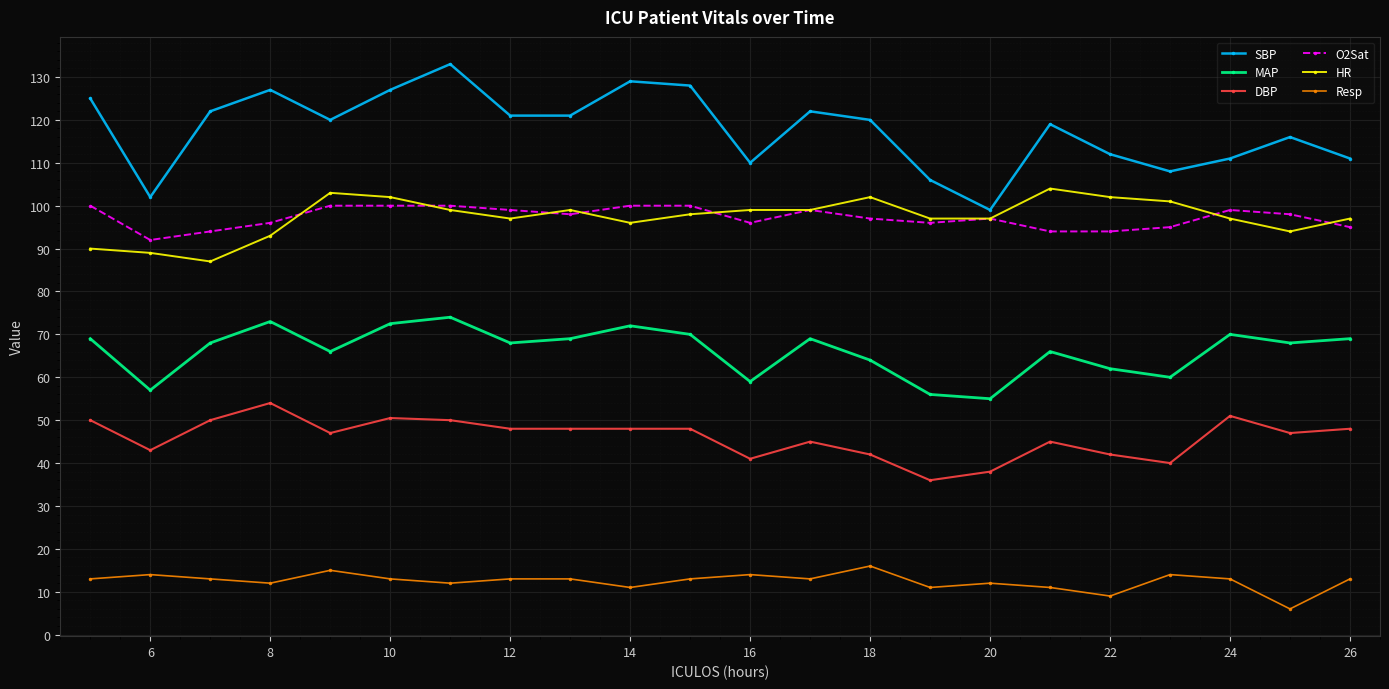

Which series has the largest range (max minus min)?

SBP